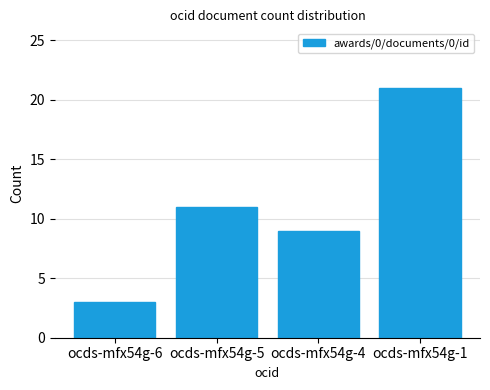

Rank the categories by value from lowest to highest.

ocds-mfx54g-6, ocds-mfx54g-4, ocds-mfx54g-5, ocds-mfx54g-1